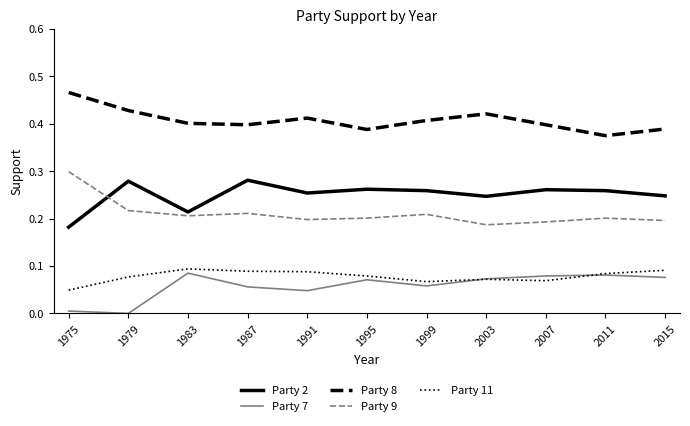

Count the Party 8 values in the range 0 to 1.

11